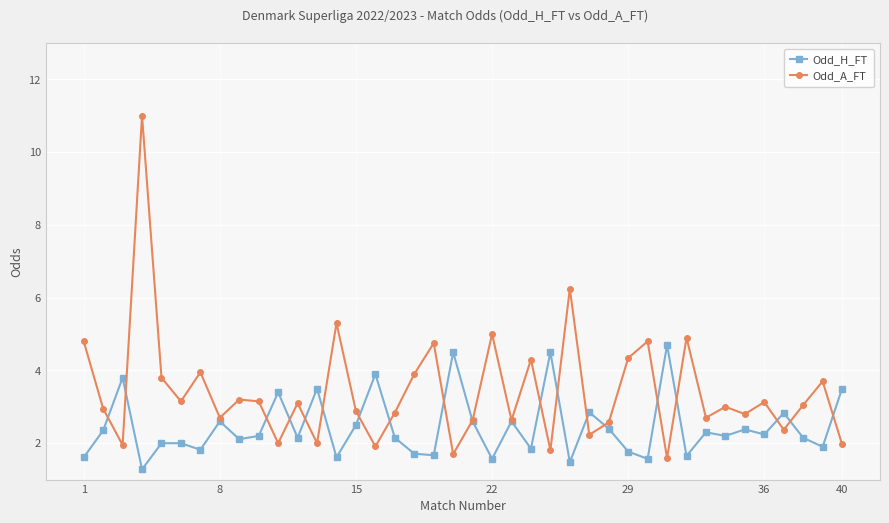

Which series has the largest total across all categories?

Odd_A_FT